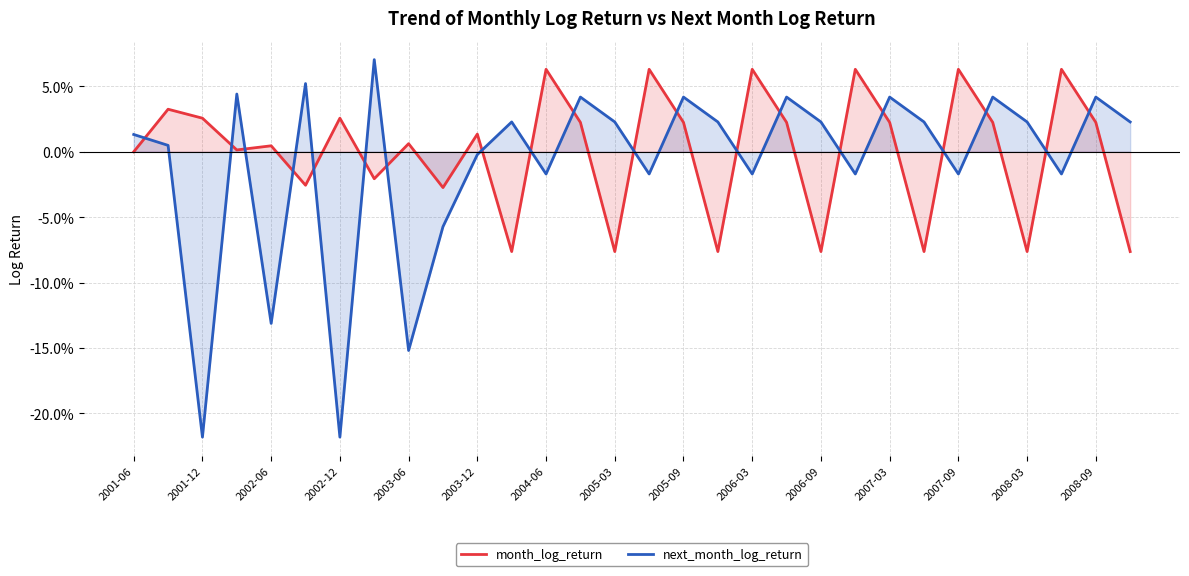

Is it true that next_month_log_return equals -22.0 at 2003-06?

False